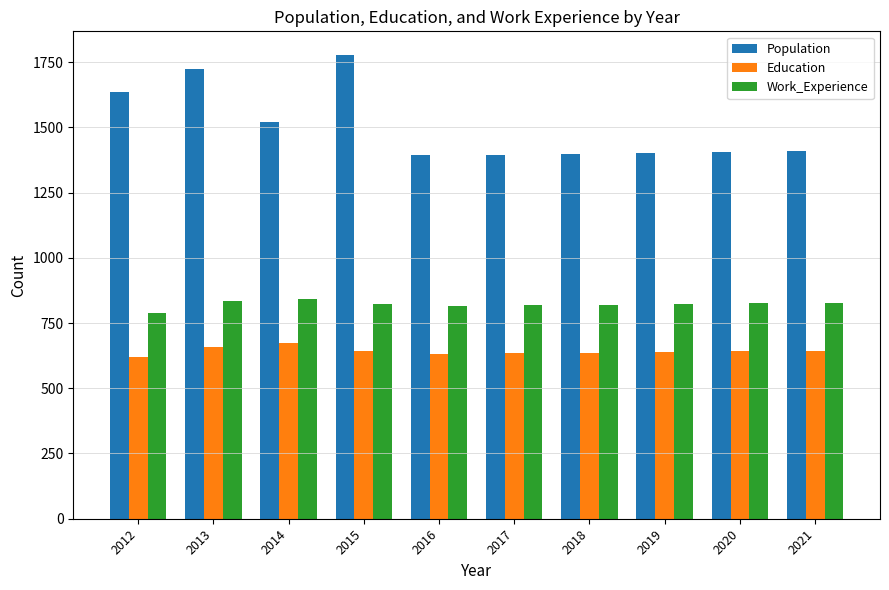

What is the sum of all Work_Experience values?

8218